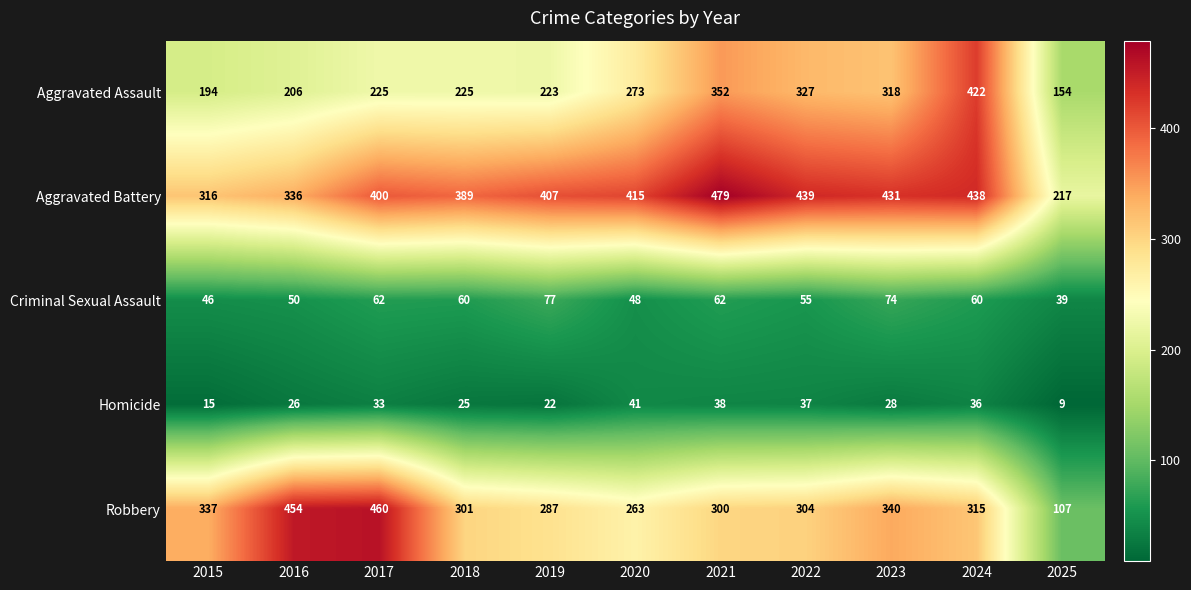

At how many categories does at least one series exceed 280?

10